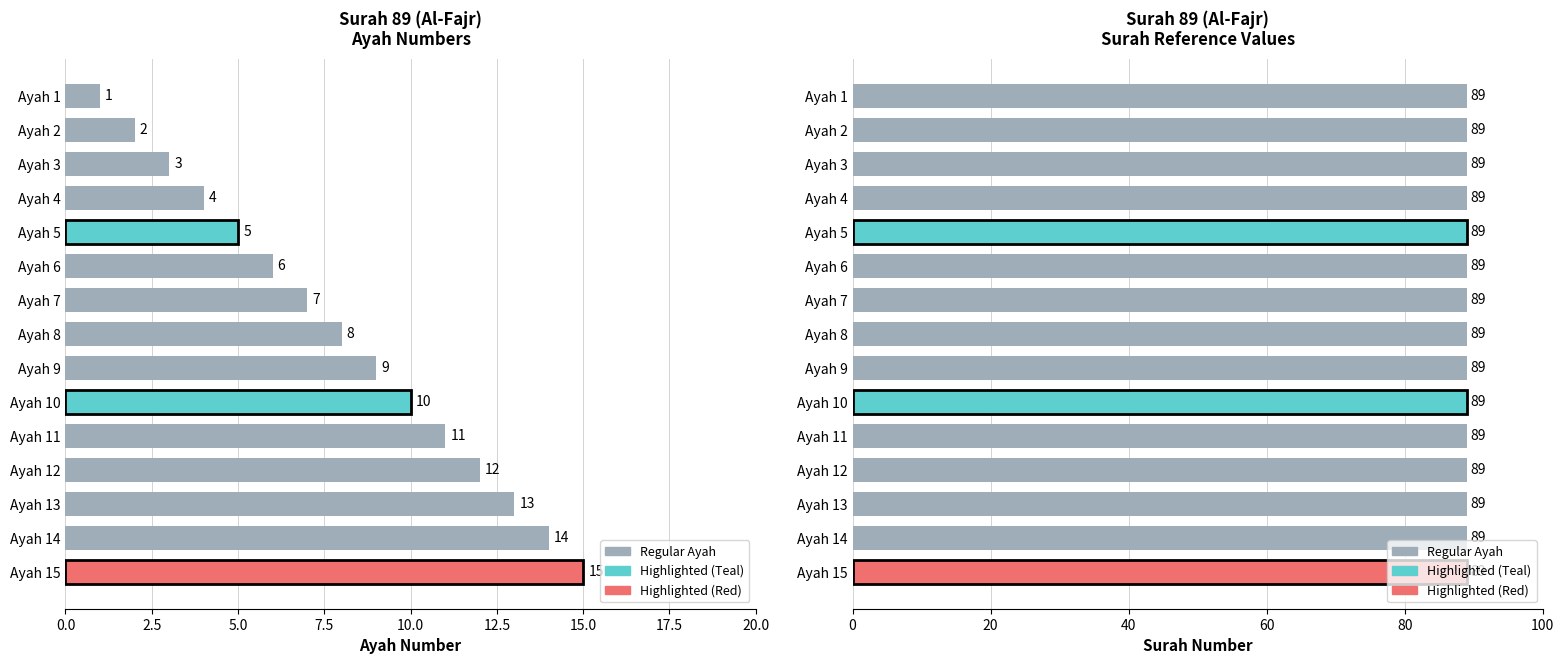

The value of surah at 20.0 is 1.2. True or false?

False